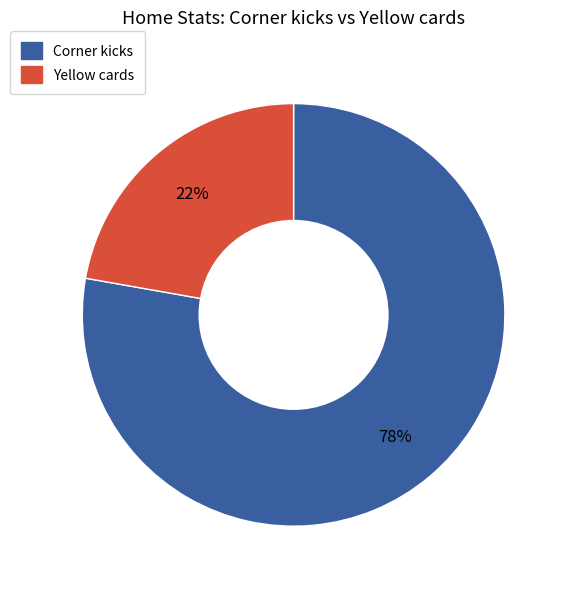

Which slice represents more than half of the pie?

Corner kicks